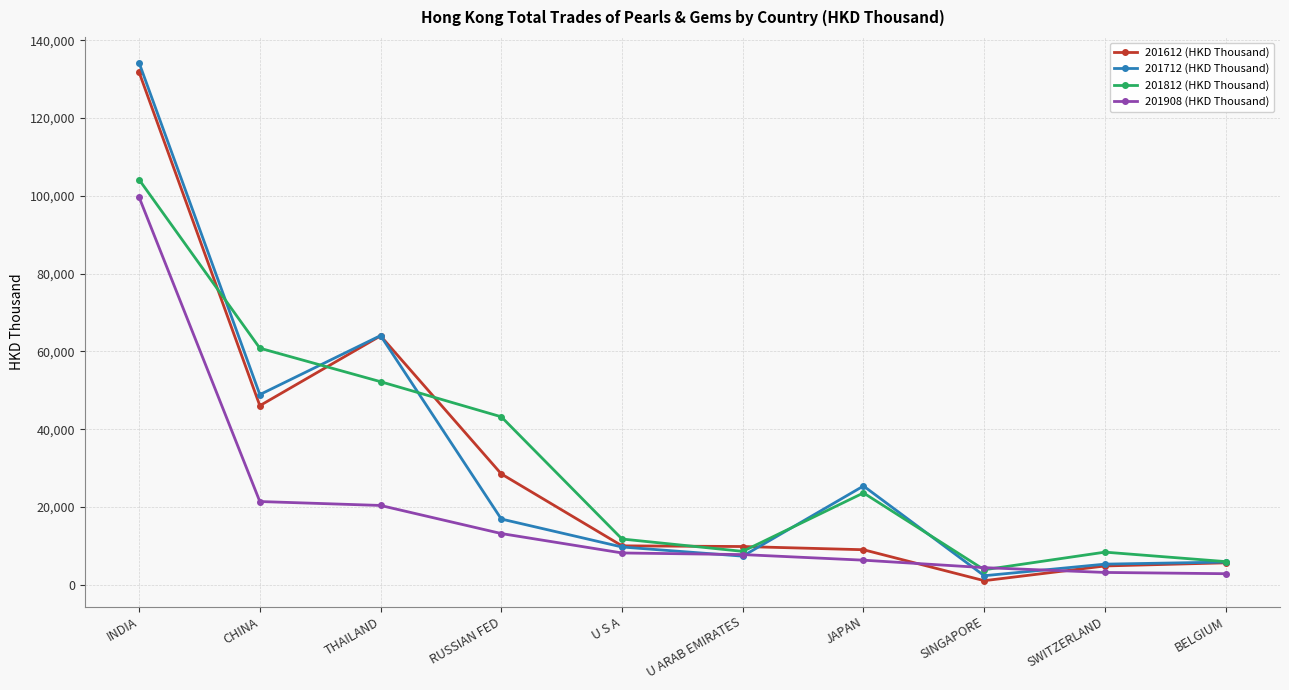

Is the value of 201712 (HKD Thousand) at THAILAND greater than the value of 201812 (HKD Thousand) at RUSSIAN FED?

Yes